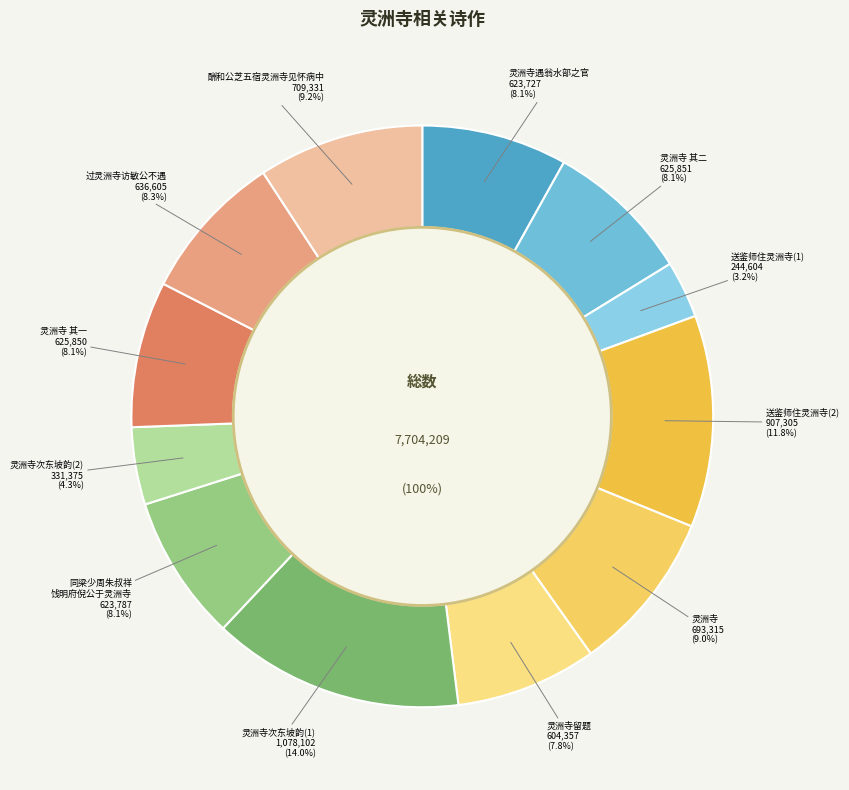

To the nearest percent, what percentage of the pie is 灵洲寺?

9%